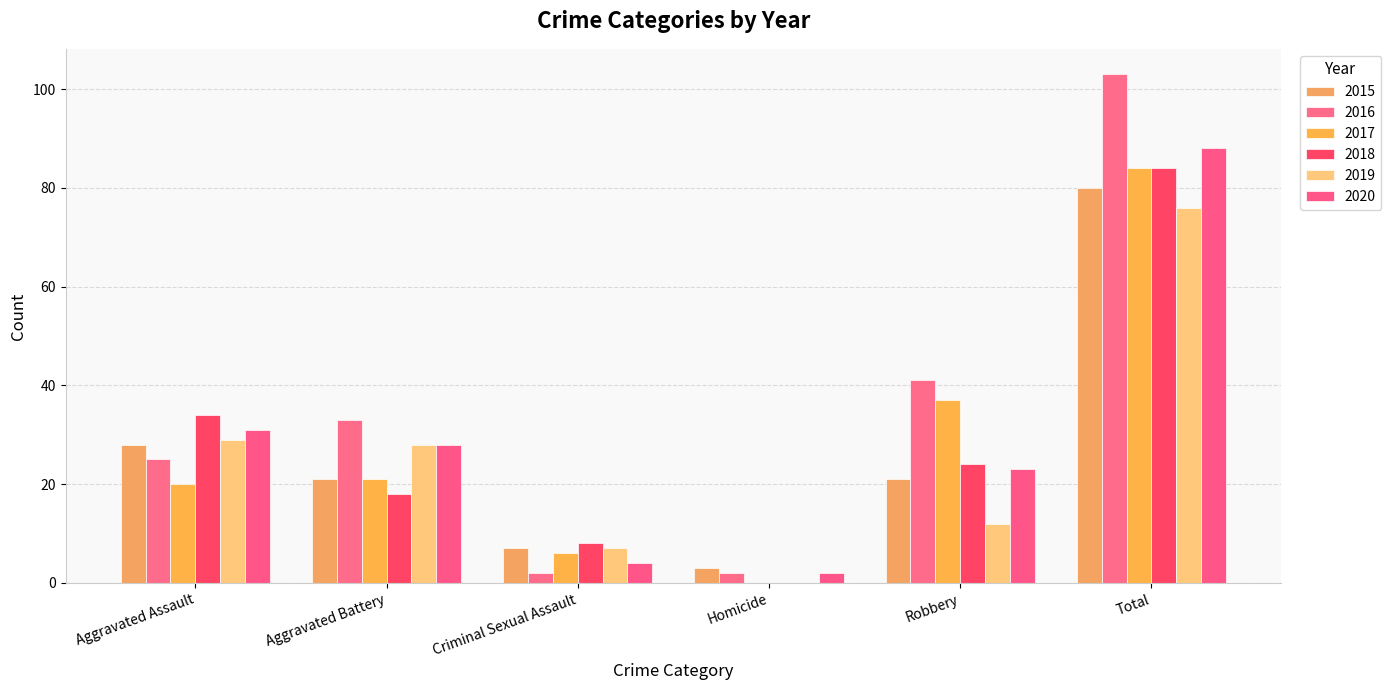

What are all the series names shown in the legend?

2015, 2016, 2017, 2018, 2019, 2020